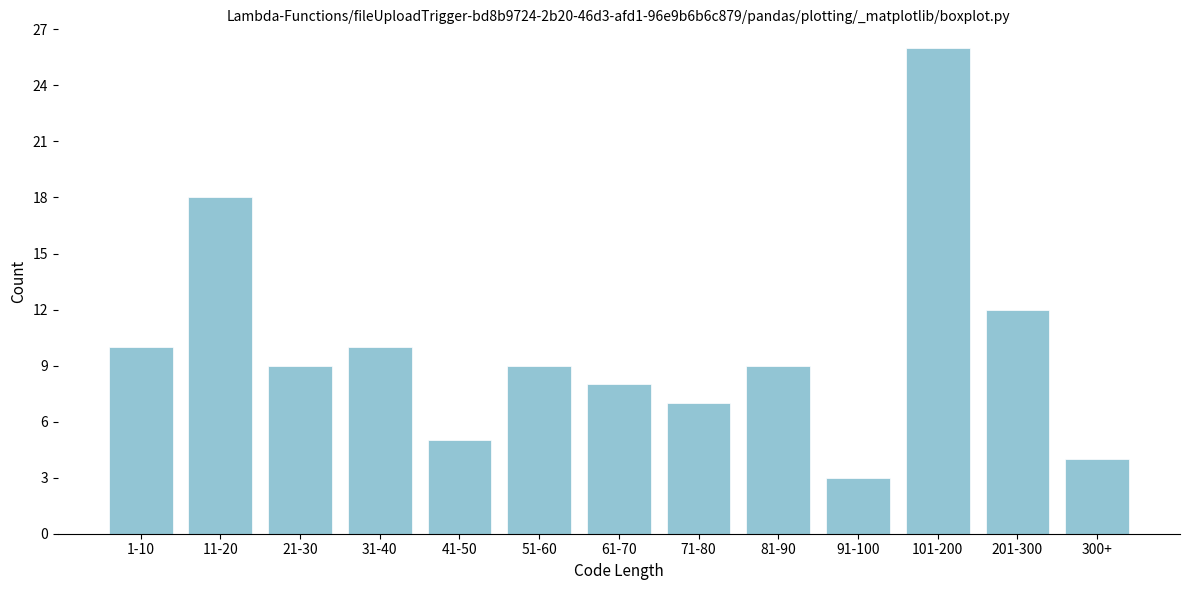

Reading left to right, list all the values displayed in this chart.

1-10=10	11-20=18	21-30=9	31-40=10	41-50=5	51-60=9	61-70=8	71-80=7	81-90=9	91-100=3	101-200=26	201-300=12	300+=4